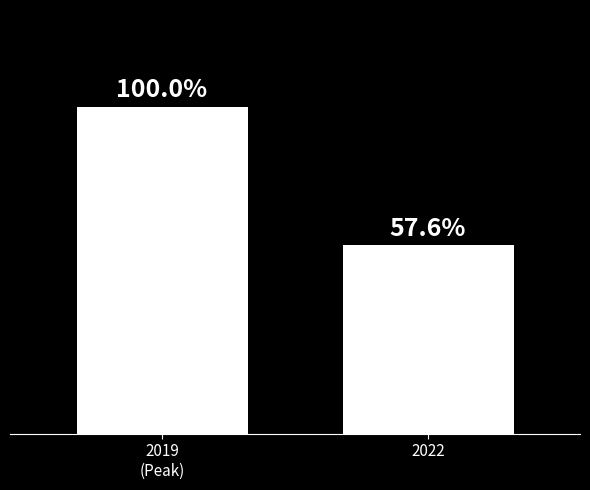

List the labels in order of value, smallest first.

2022, 2019
(Peak)